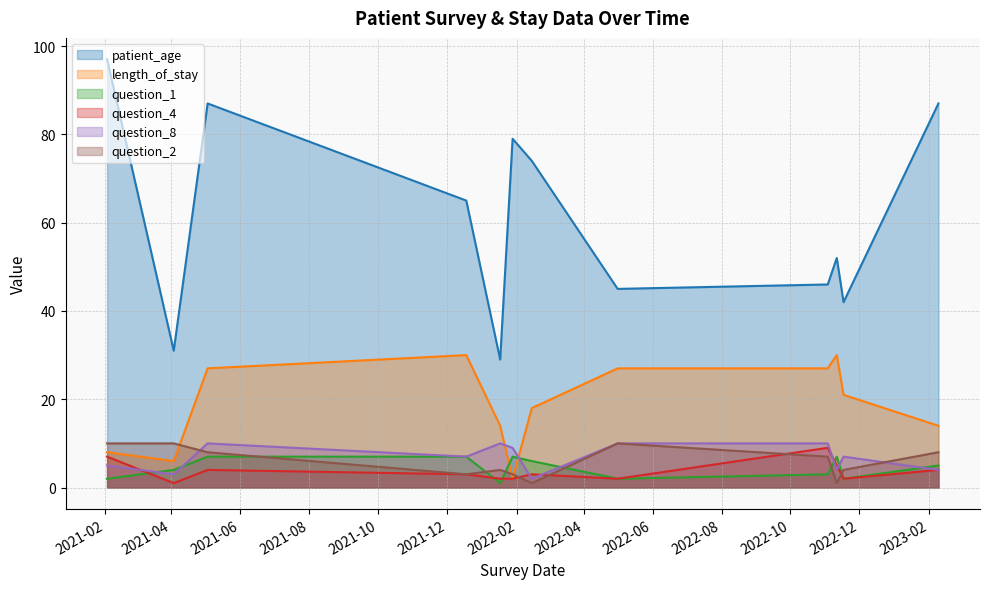

Where is the first local maximum for question_2?

2022-01-17